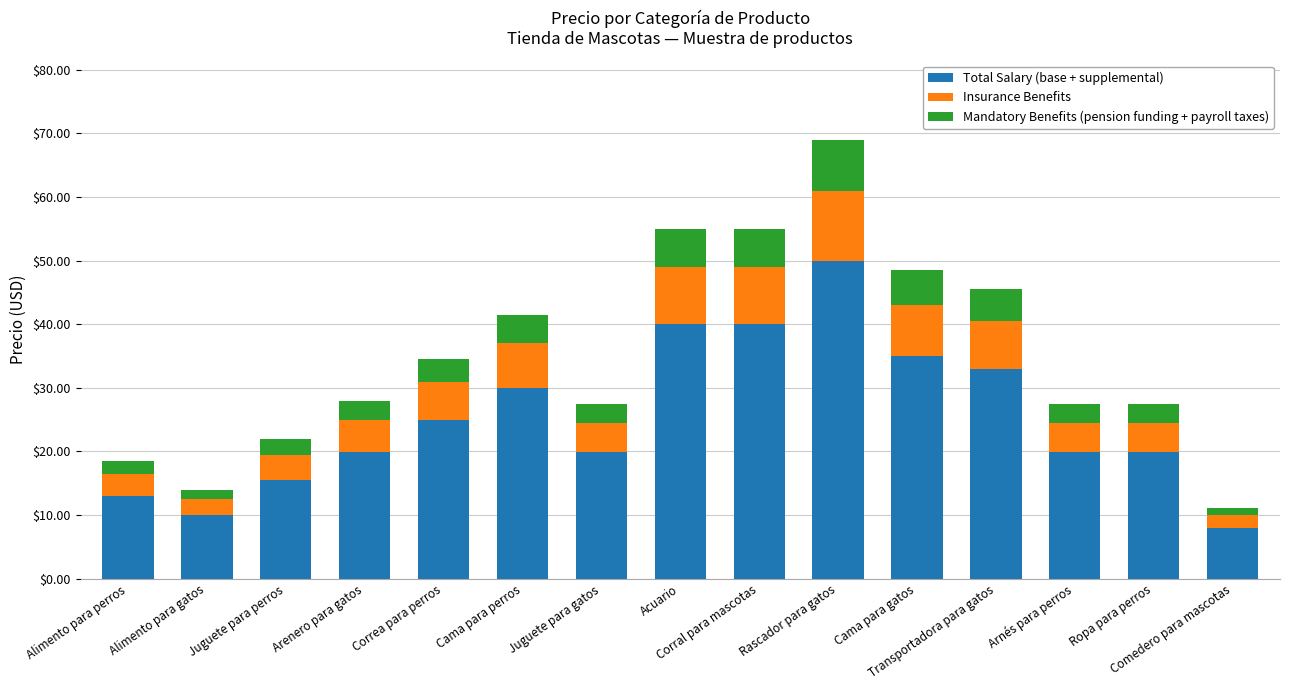

What is the difference between the second highest and minimum values in the Total Salary (base + supplemental) series?

32.0